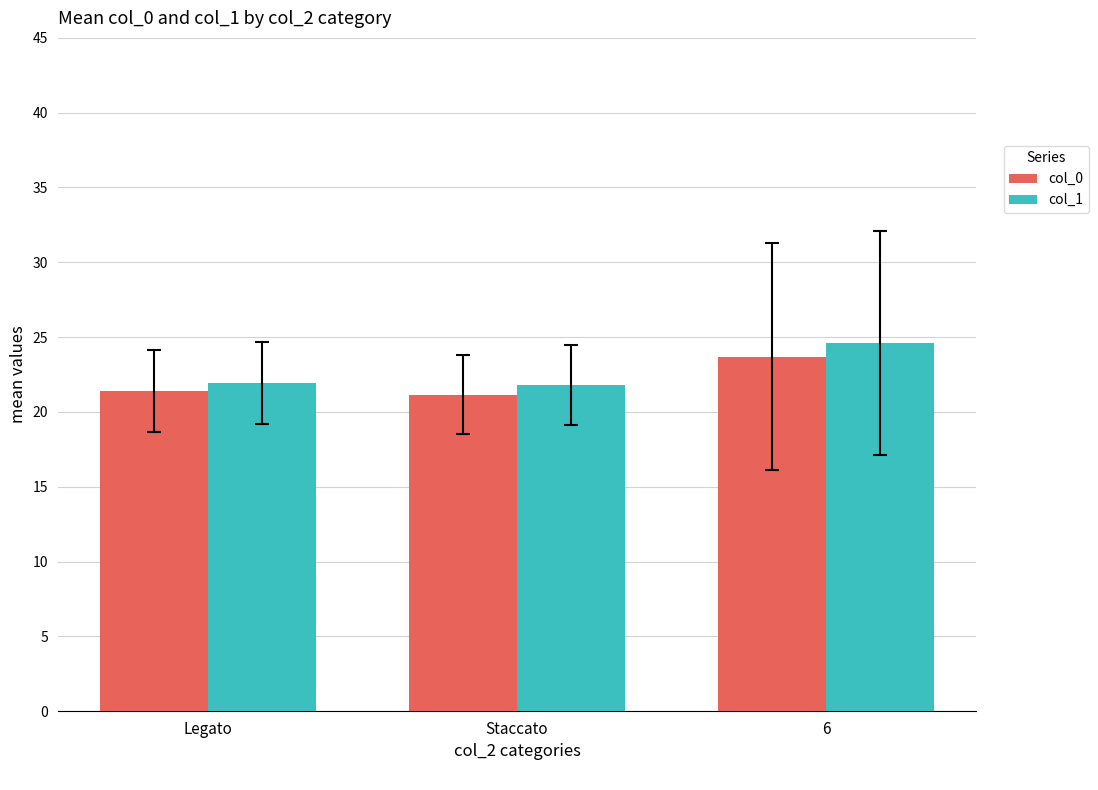

What is the difference between the col_1 values at Legato and 6?

2.7